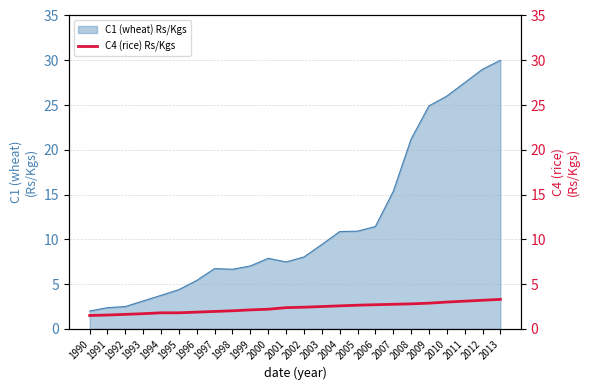

What is the smallest value displayed?

1.5